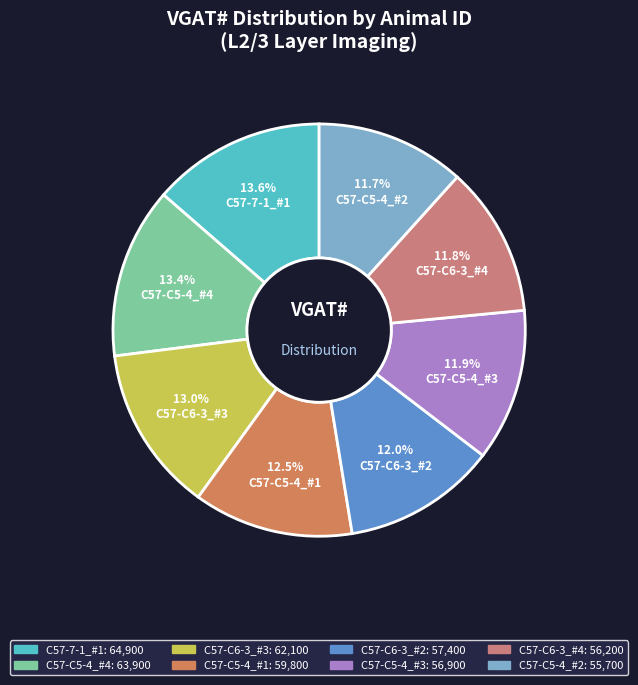

How many segments does this pie chart have?

8